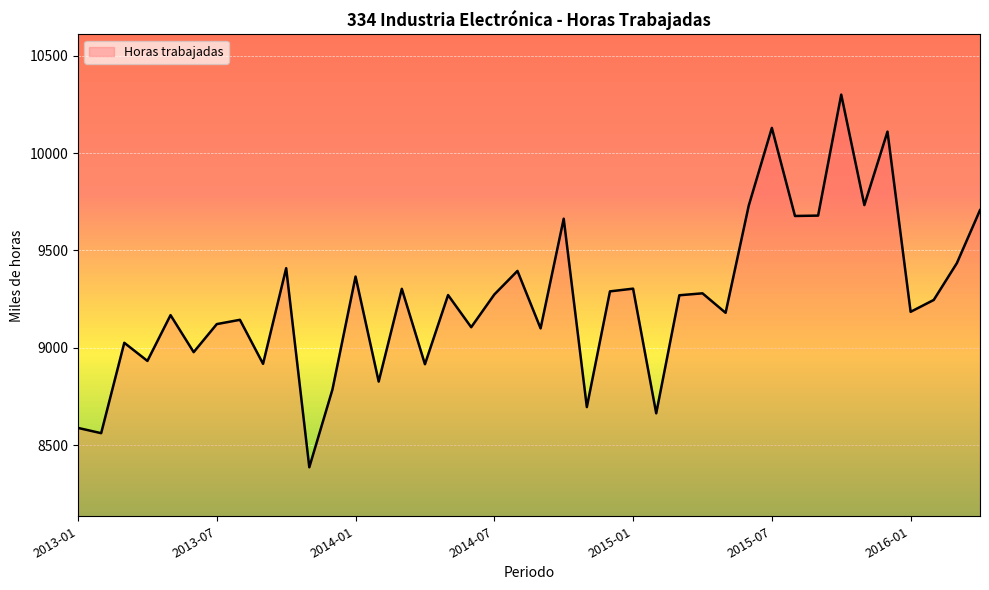

How many lines are shown in the chart?

1